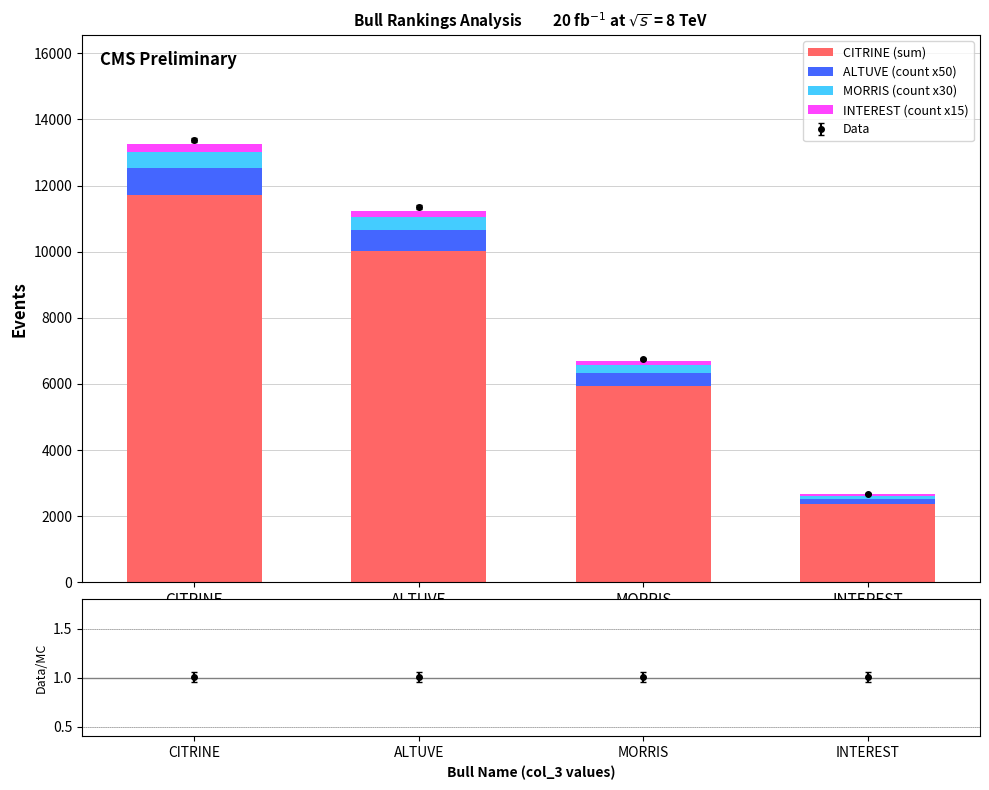

At which label does ALTUVE (count x50) reach its peak?

CITRINE